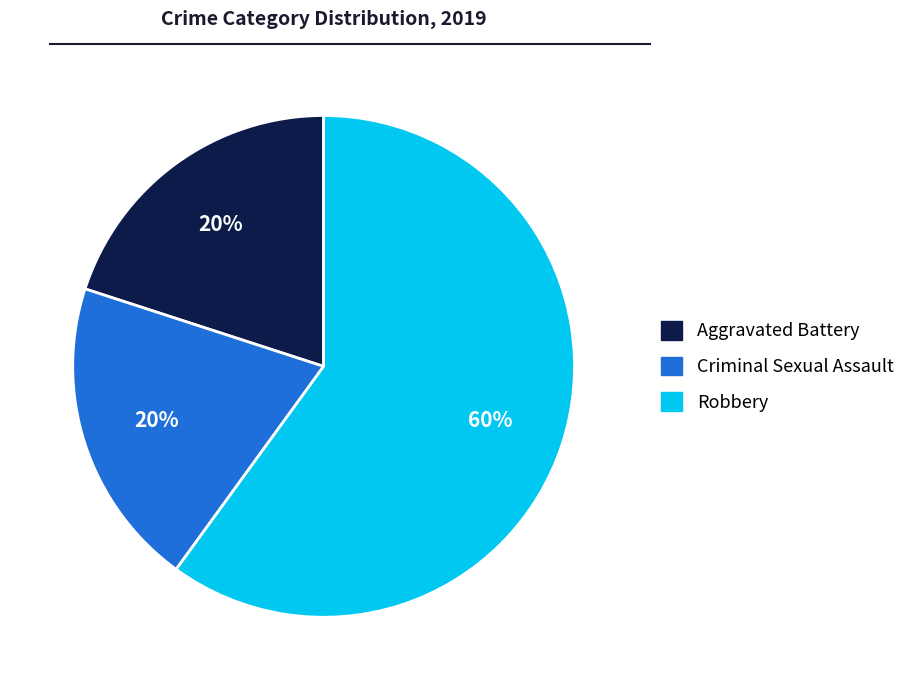

The Criminal Sexual Assault slice represents 20% of the pie. True or false?

True